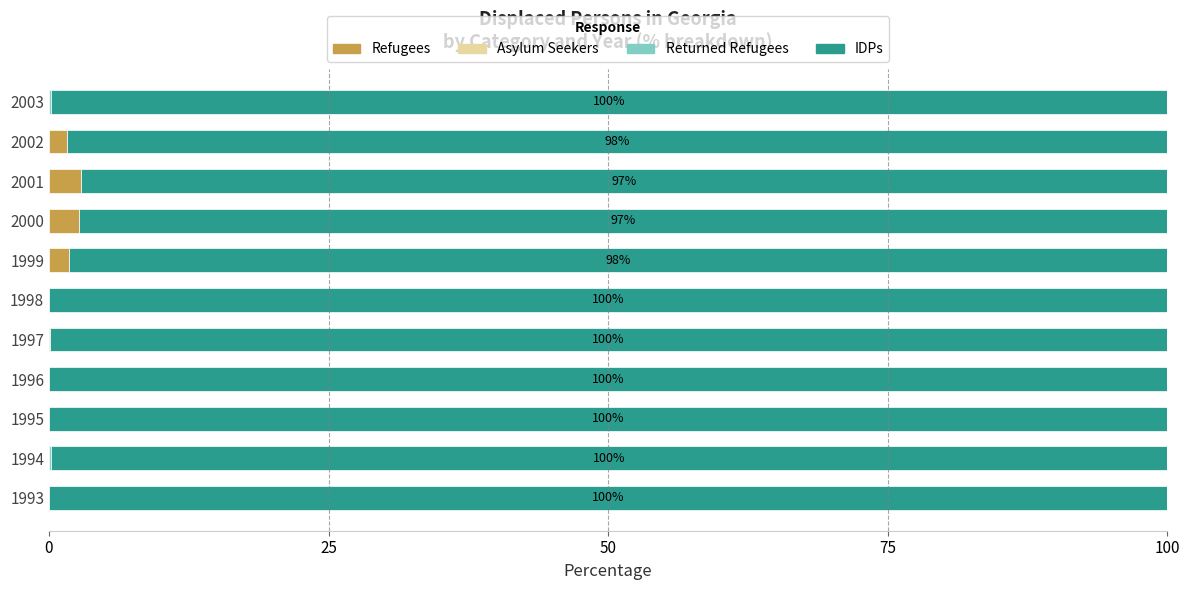

What is the total value across all series at 1993?

100.0